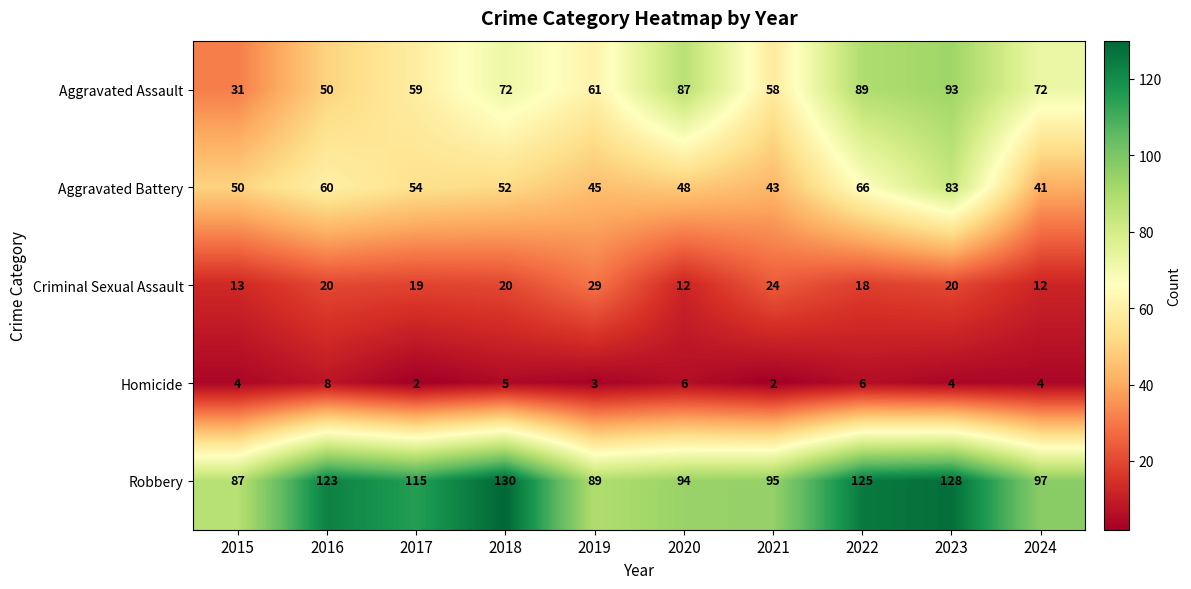

How many categories are shown in the chart?

10